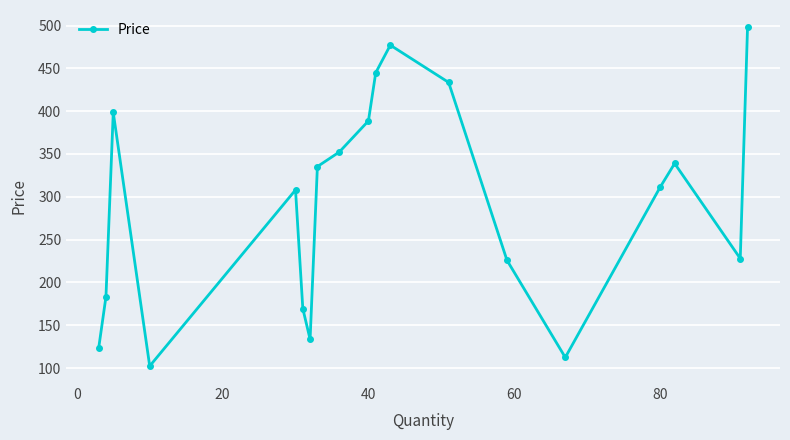

What is the greatest value displayed?

498.4